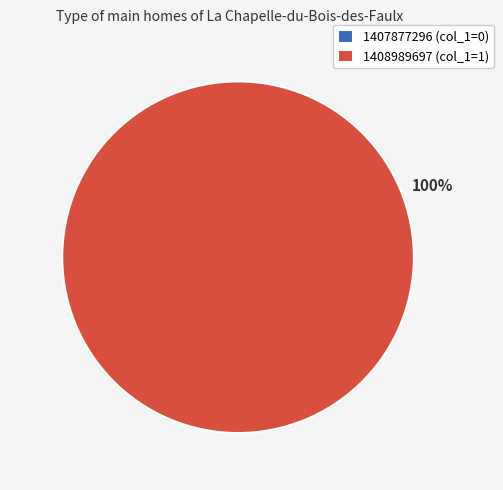

To the nearest percent, what percentage of the pie is 1408989697 (col_1=1)?

100%